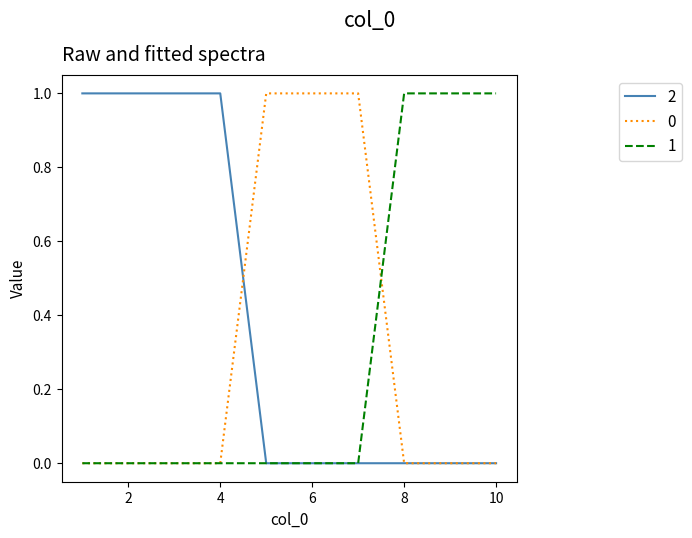

At how many categories does at least one series exceed 0?

10